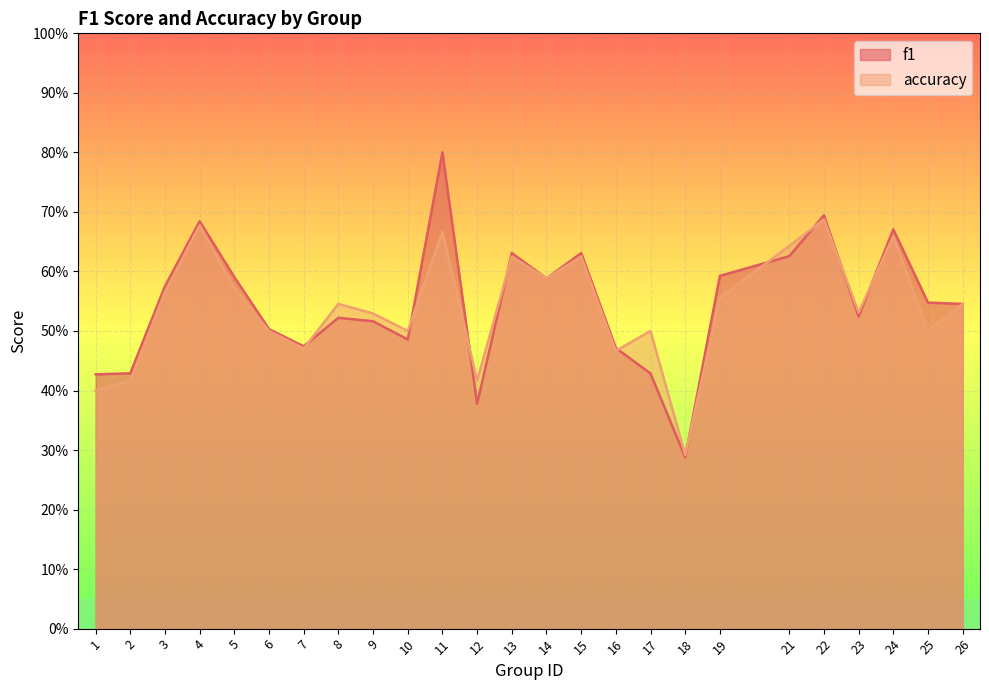

Is the value of accuracy at 25 greater than the value of f1 at 4?

No